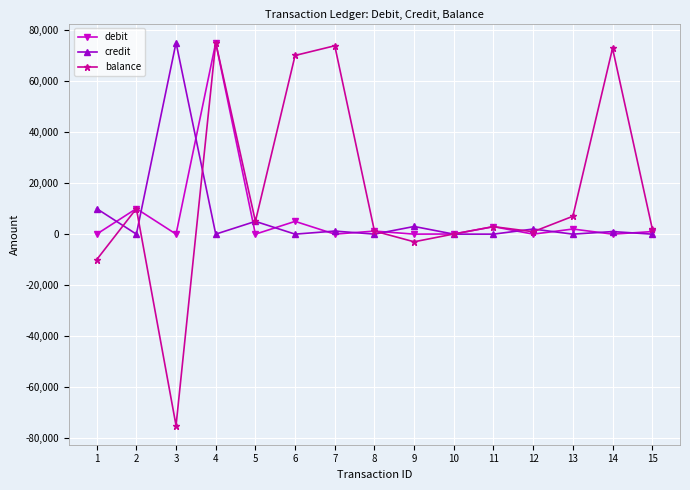

How many categories are shown in the chart?

15